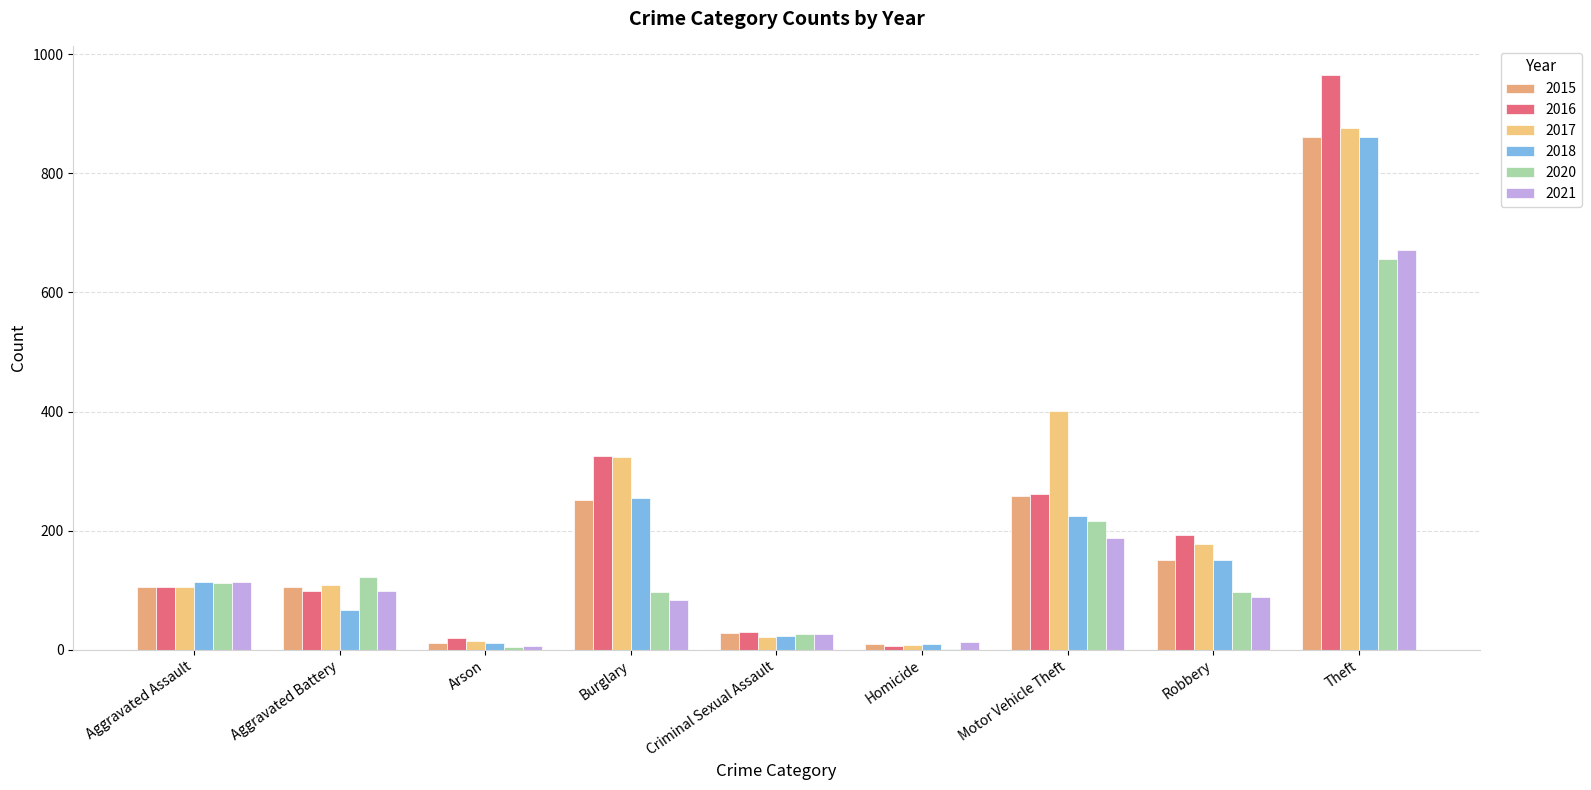

What is the sum of the 2020 values at Burglary and Robbery?

194